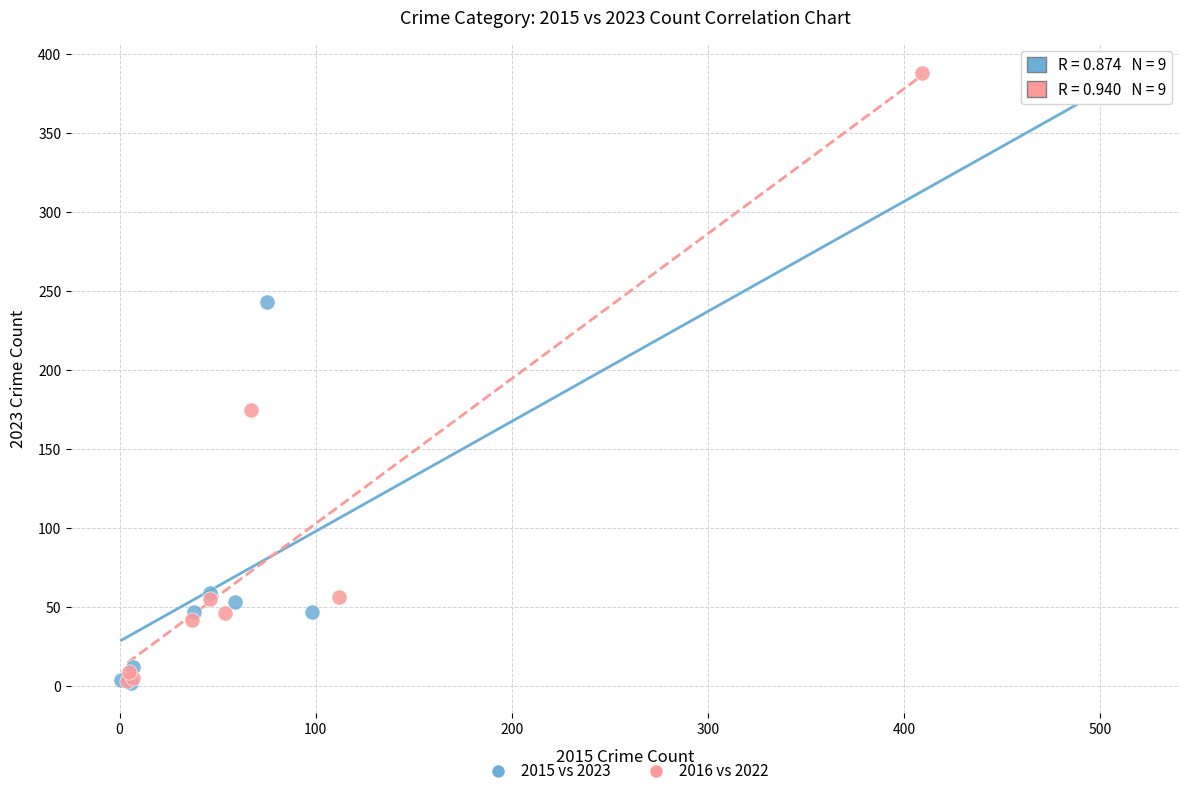

Which series has the widest spread of Y values?

2016 vs 2022